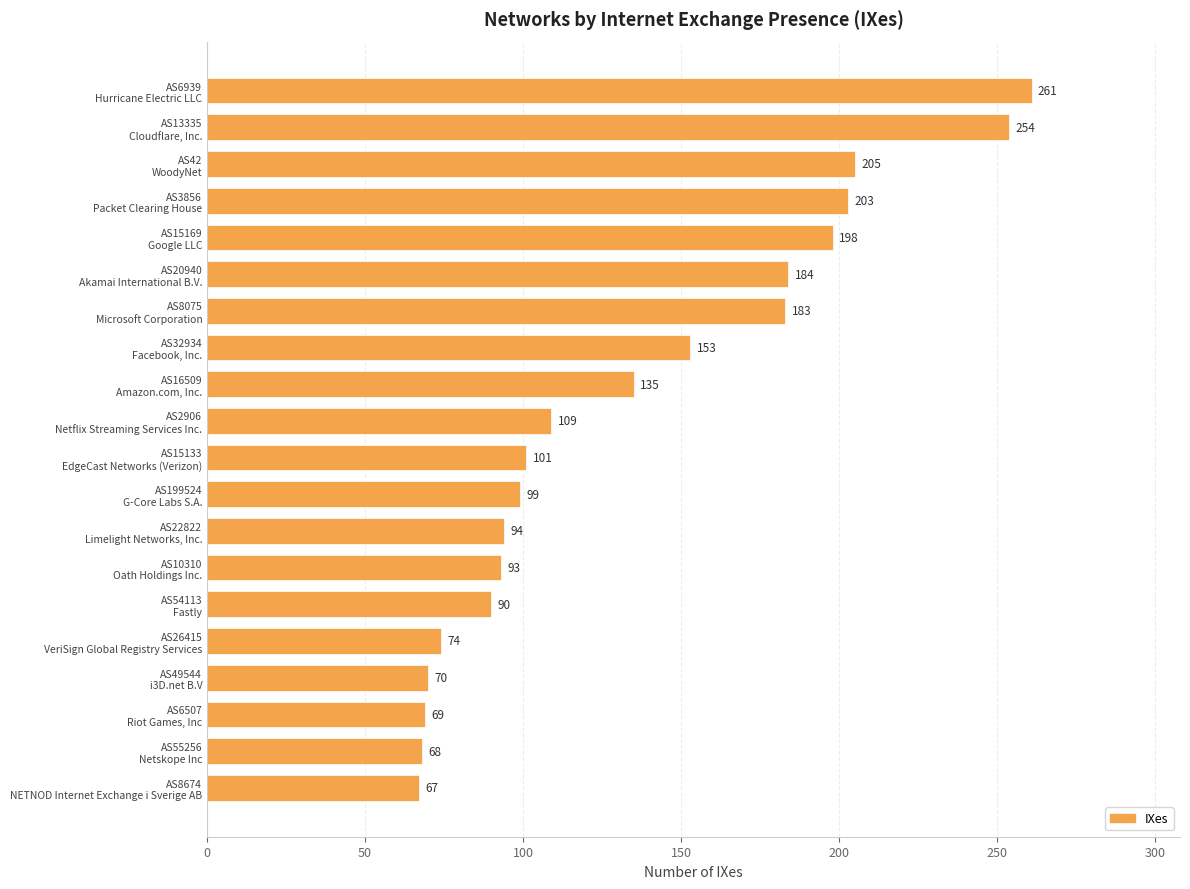

Reading top to bottom, list all the values displayed in this chart.

261	254	205	203	198	184	183	153	135	109	101	99	94	93	90	74	70	69	68	67